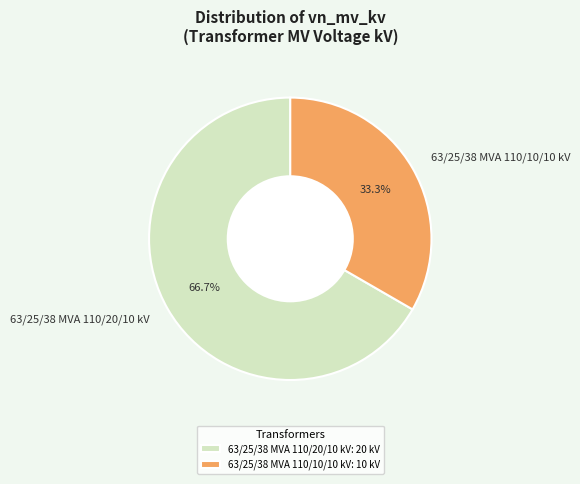

Rank the categories by value from lowest to highest.

63/25/38 MVA 110/10/10 kV, 63/25/38 MVA 110/20/10 kV